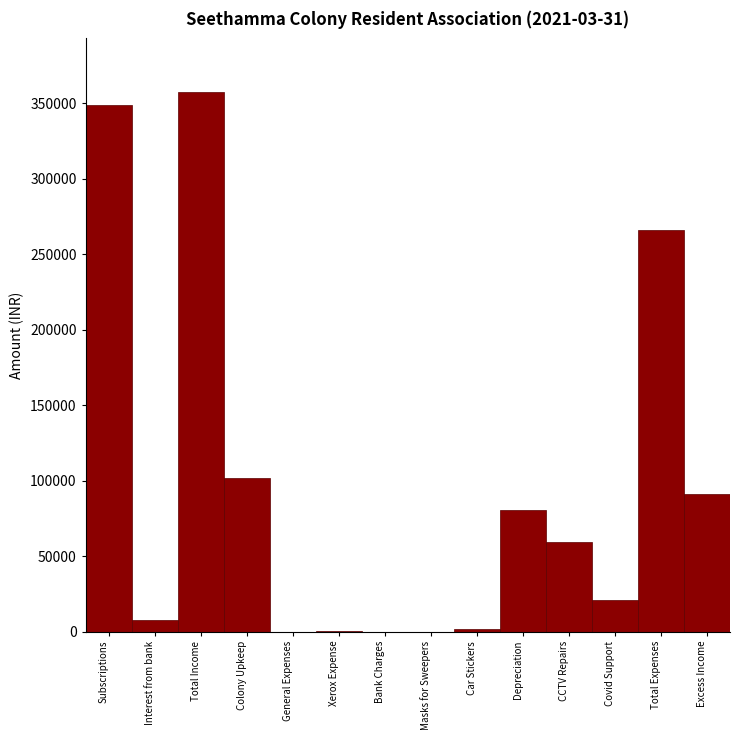

Is it true that the value at Excess Income is 90985.8?

True